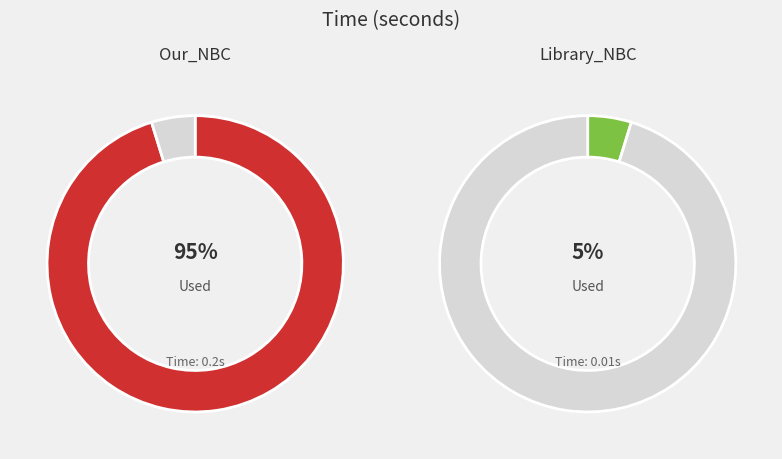

Count the number of slices in the pie.

2